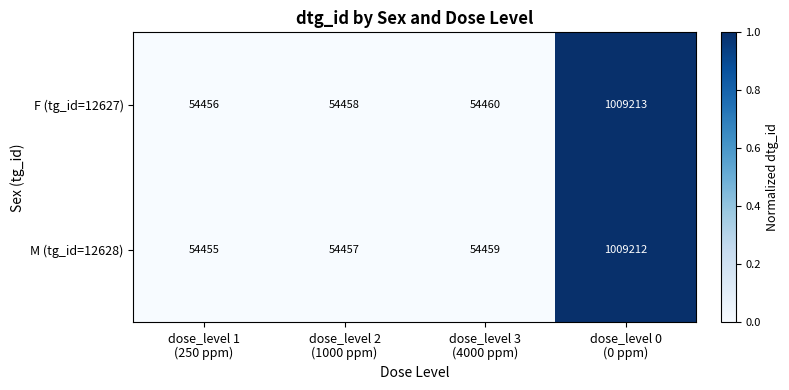

List the series in order of their peak value, lowest first.

M (tg_id=12628), F (tg_id=12627)